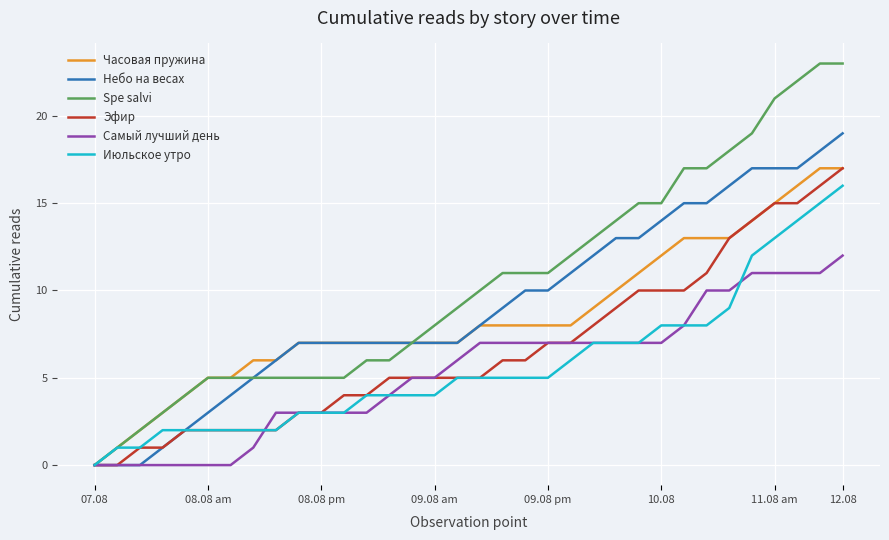

What is the greatest value displayed?

23